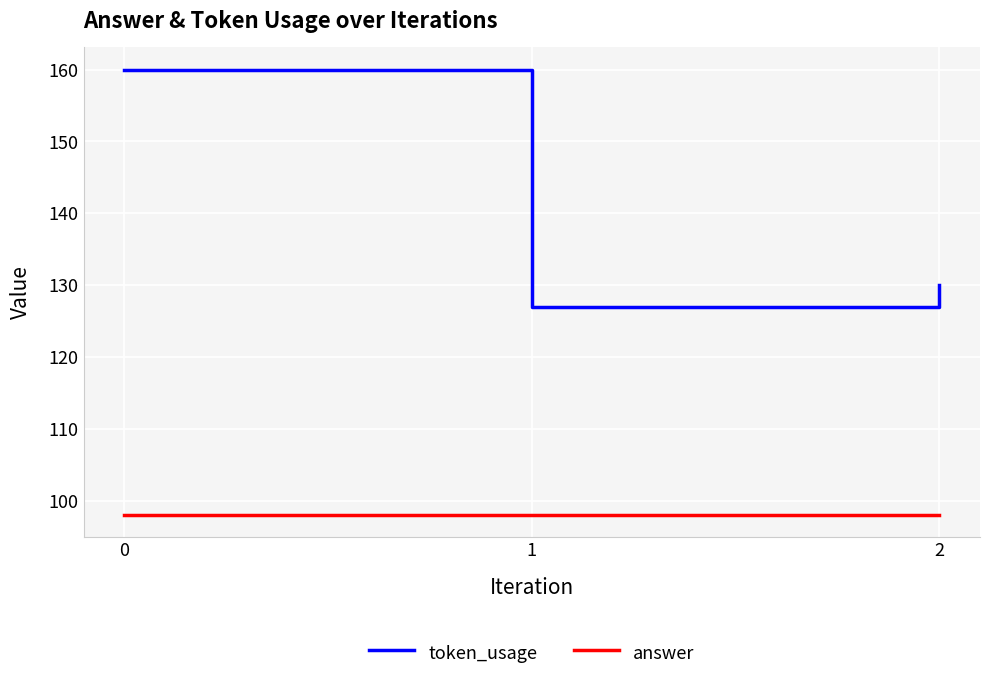

What is the spread (max minus min) of values at 1?

29